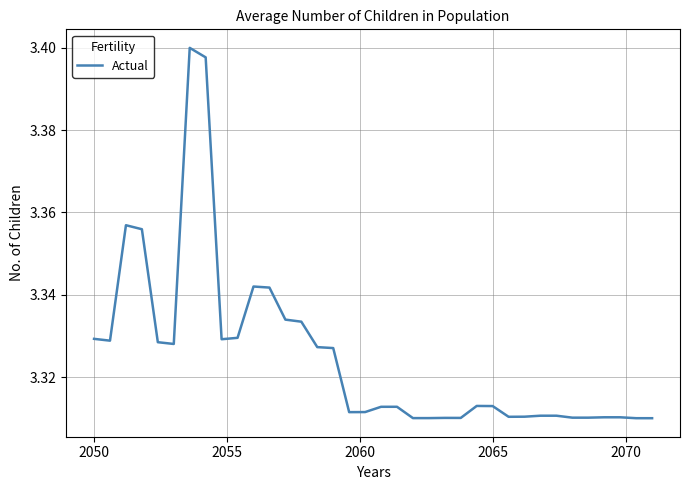

Does the chart display data point markers on the line(s)?

No